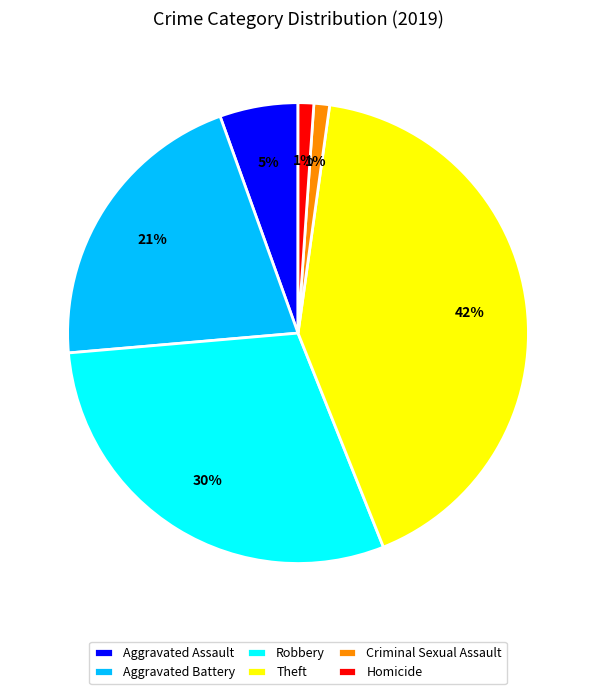

Count the number of slices in the pie.

6